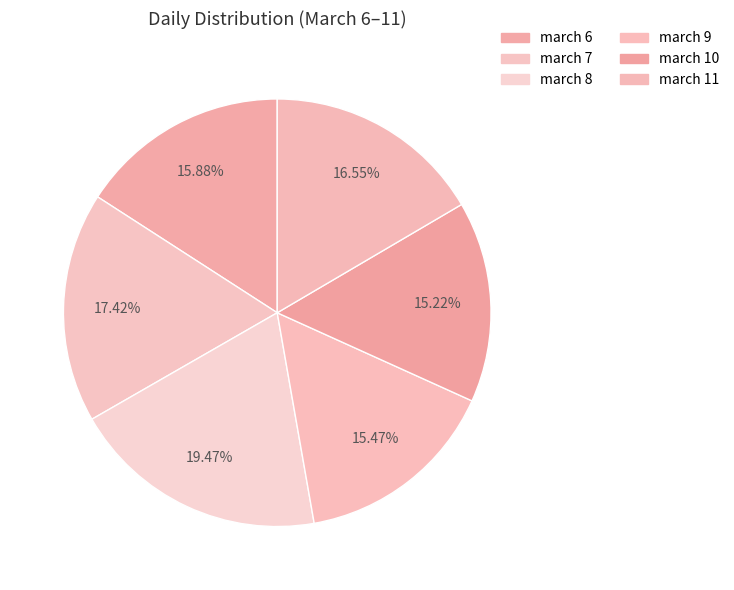

What is the total percentage of march 8 and march 11?

36.0%